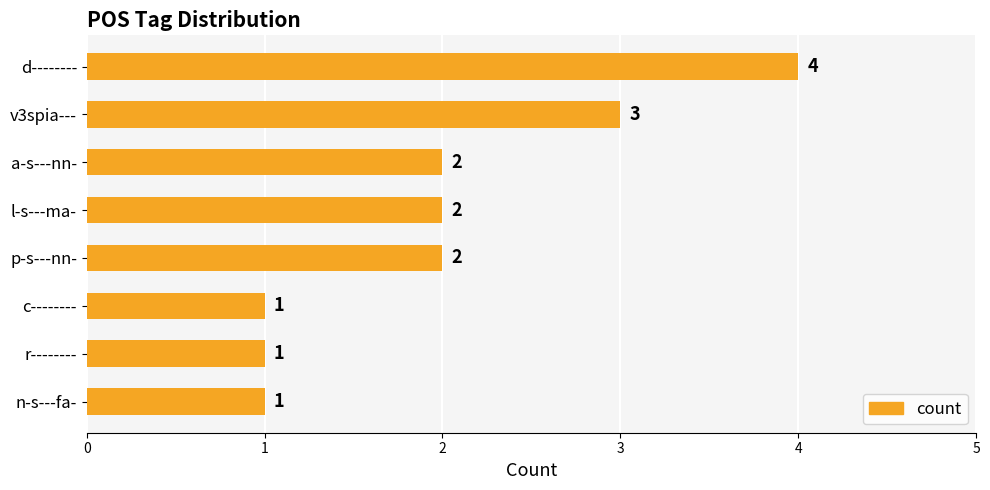

Reading top to bottom, list all the values displayed in this chart.

d--------=4	v3spia---=3	a-s---nn-=2	l-s---ma-=2	p-s---nn-=2	c--------=1	r--------=1	n-s---fa-=1